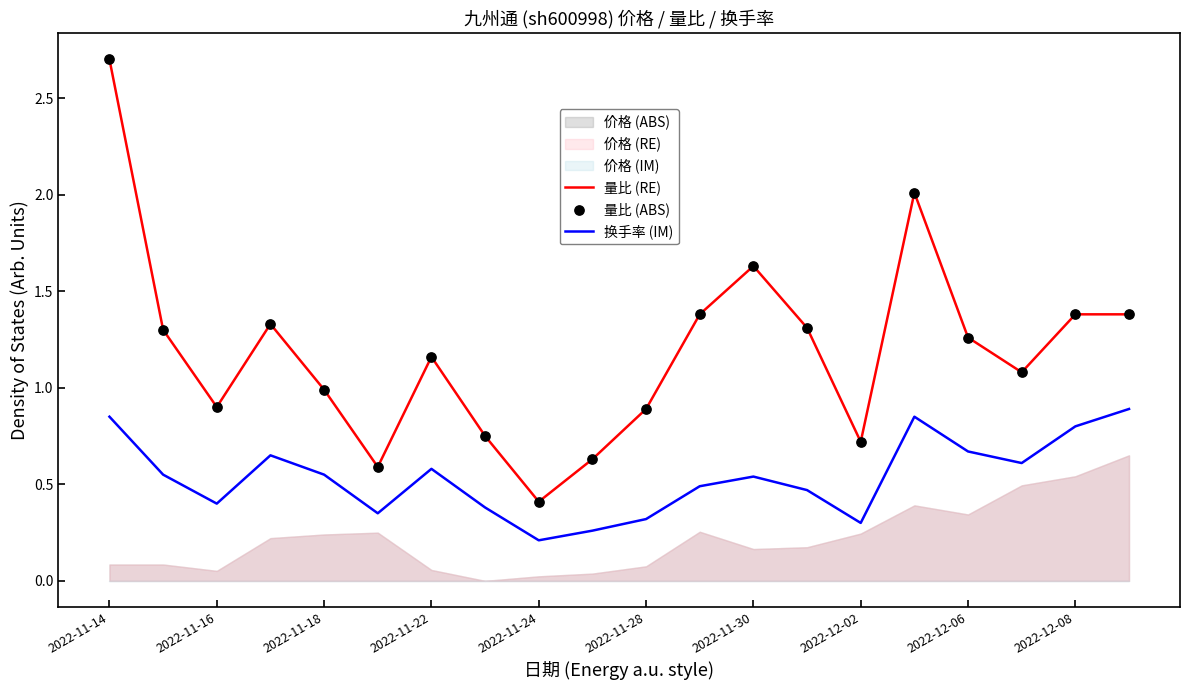

At which category is the sum across all series the highest?

2022-11-14